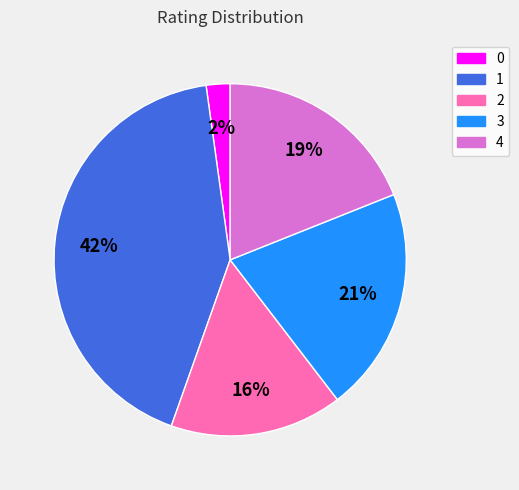

Is it true that 2 is 16% of the pie?

True